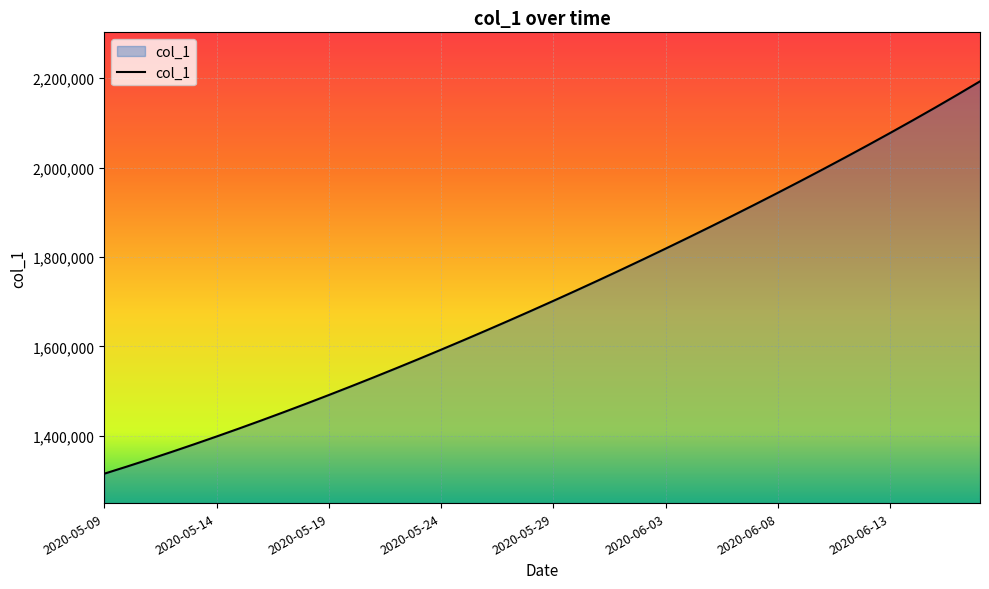

What is the greatest value displayed?

2193112.0